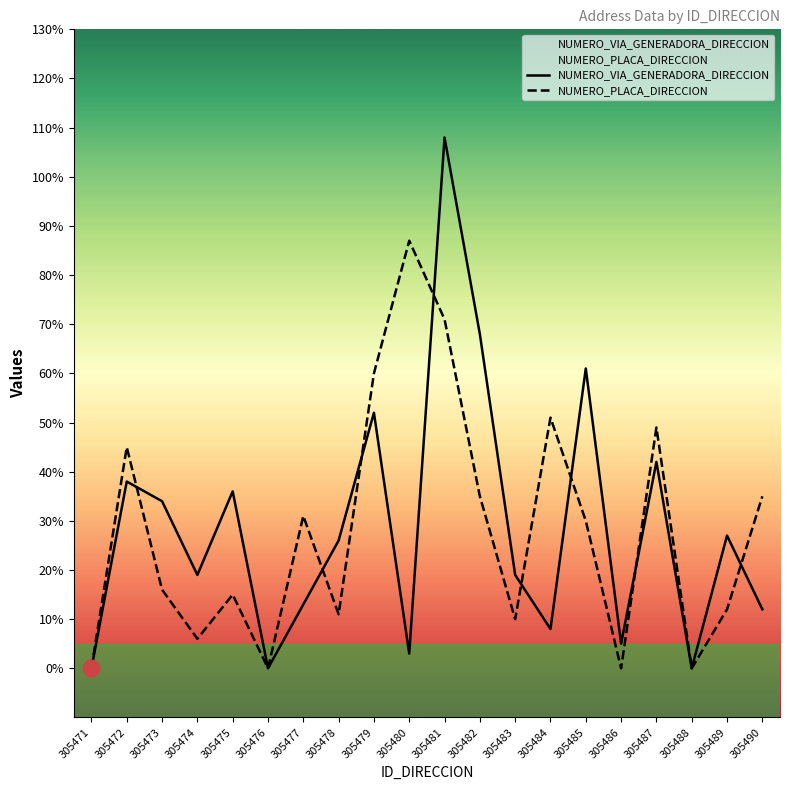

What is the difference between the maximum and minimum values in the NUMERO_VIA_GENERADORA_DIRECCION series?

108